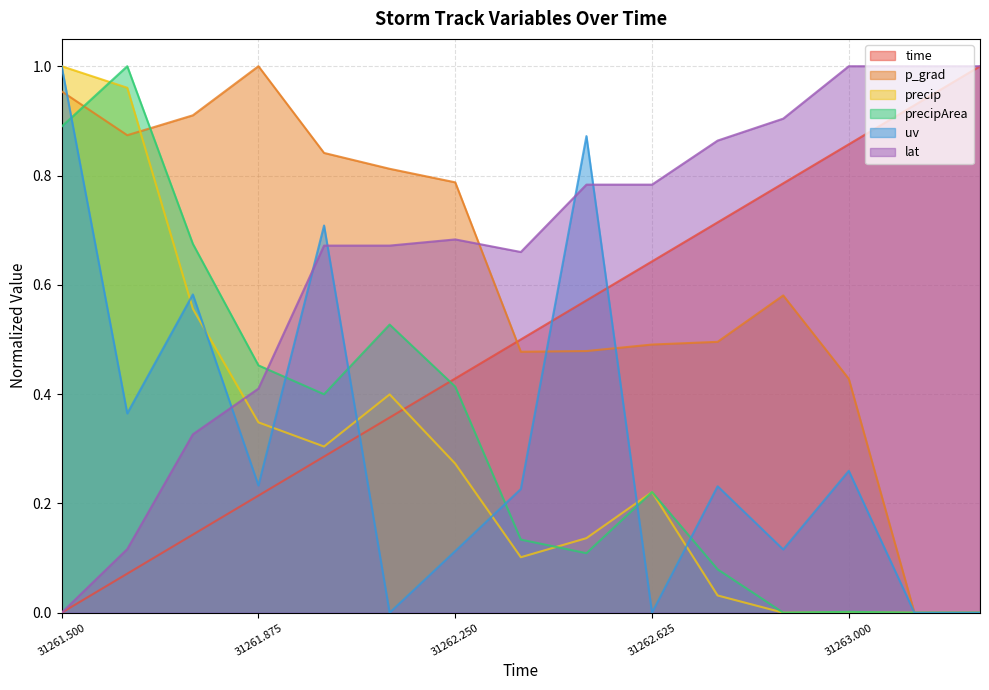

How many interior local peaks does the precipArea series have?

4